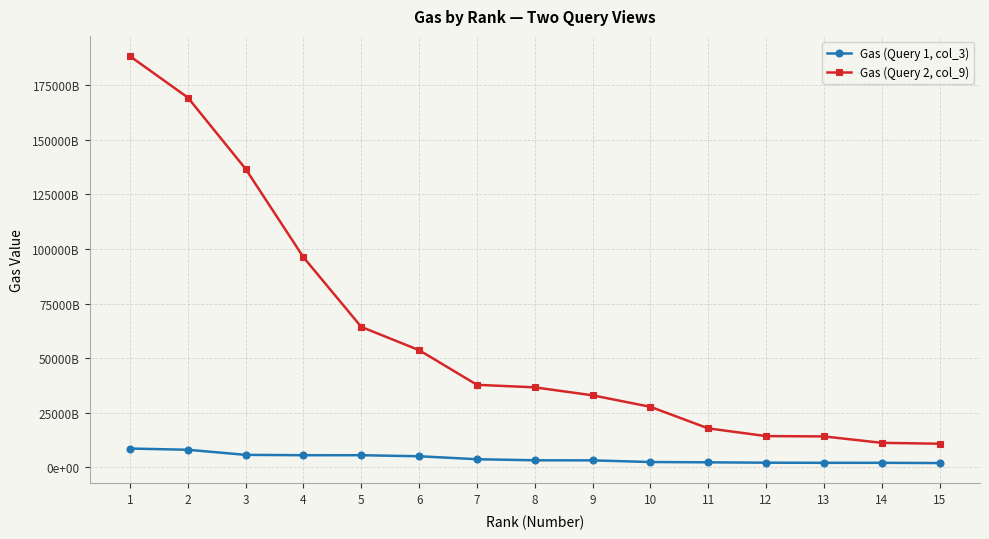

At which category is the sum across all series the highest?

1